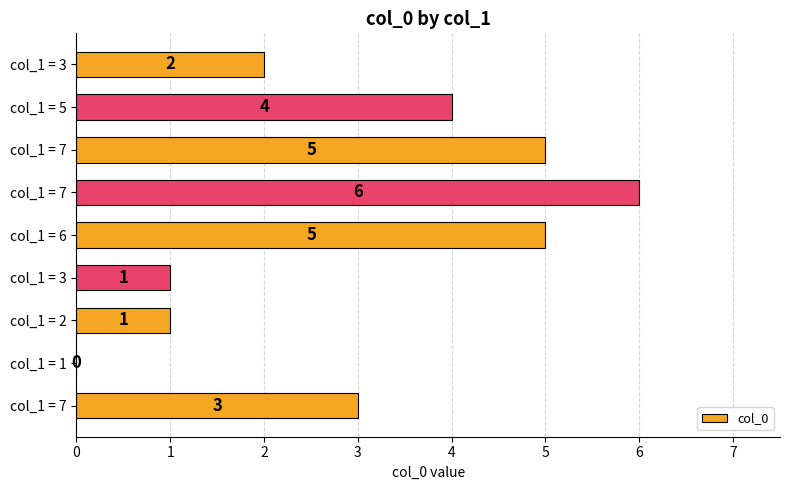

Rank the categories by value from lowest to highest.

col_1 = 1, col_1 = 2, col_1 = 3, col_1 = 3, col_1 = 7, col_1 = 5, col_1 = 6, col_1 = 7, col_1 = 7